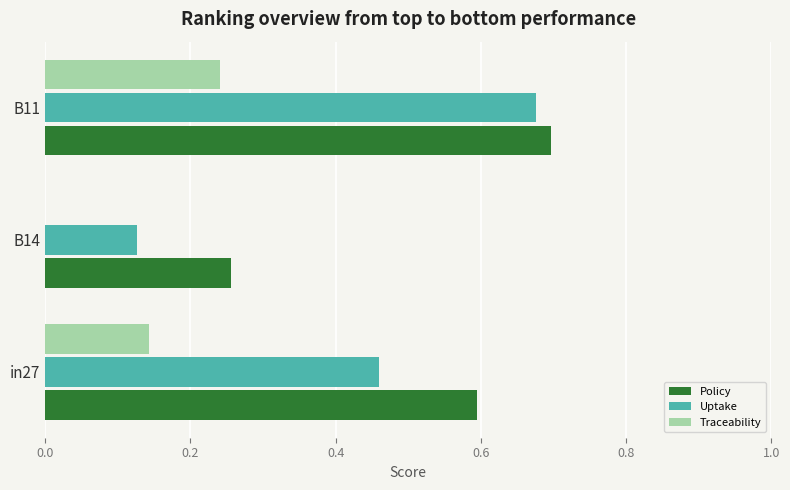

Which label corresponds to the largest value in the chart?

B11